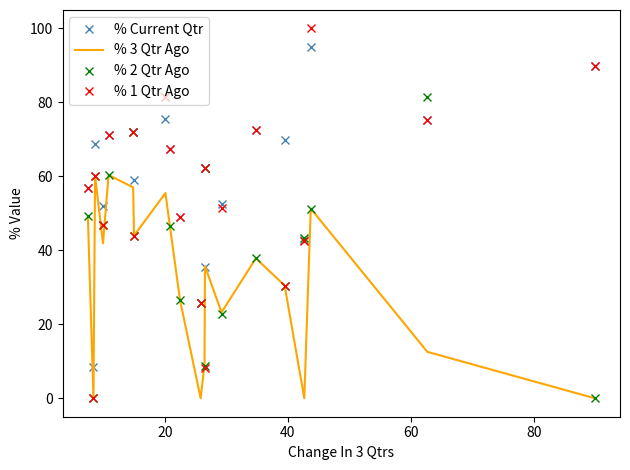

What are all the series names shown in the legend?

% Current Qtr, % 3 Qtr Ago, % 2 Qtr Ago, % 1 Qtr Ago